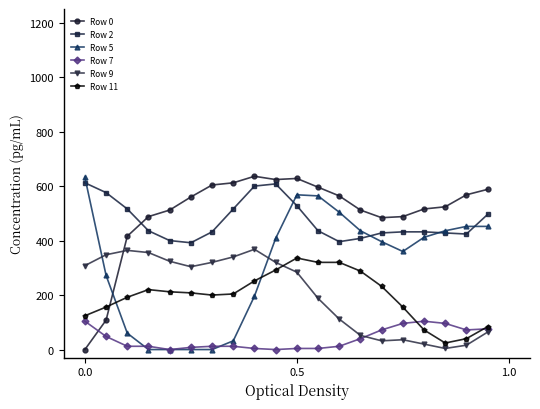

What is the highest value of the Row 0 series?

636.0